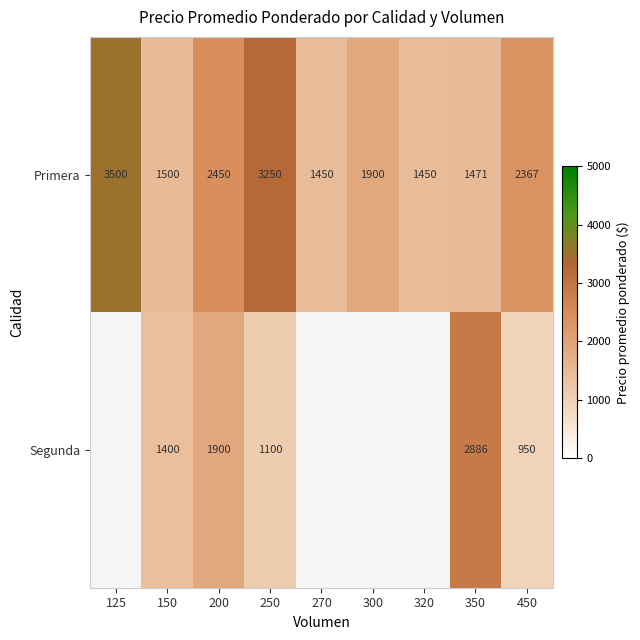

At which label does Primera reach its peak?

125